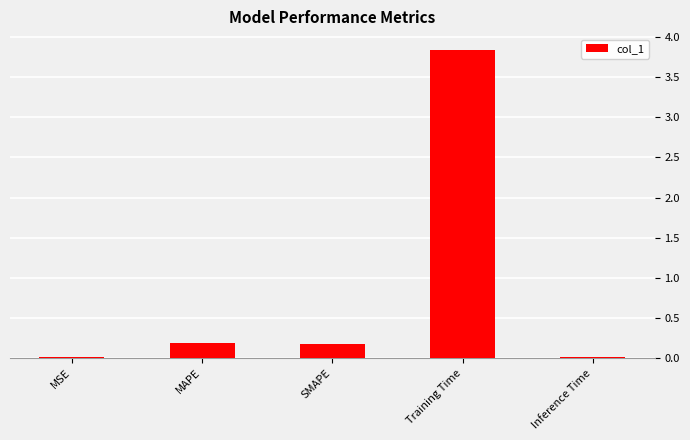

How many data points does each series have?

5